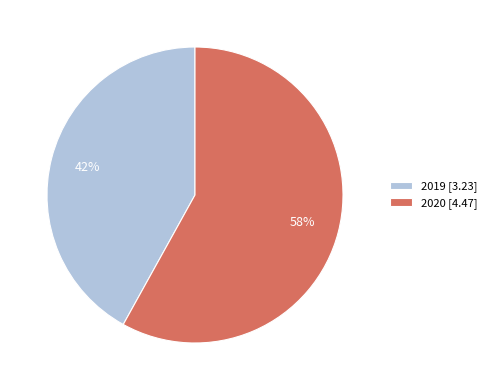

Which slice is the largest?

2020